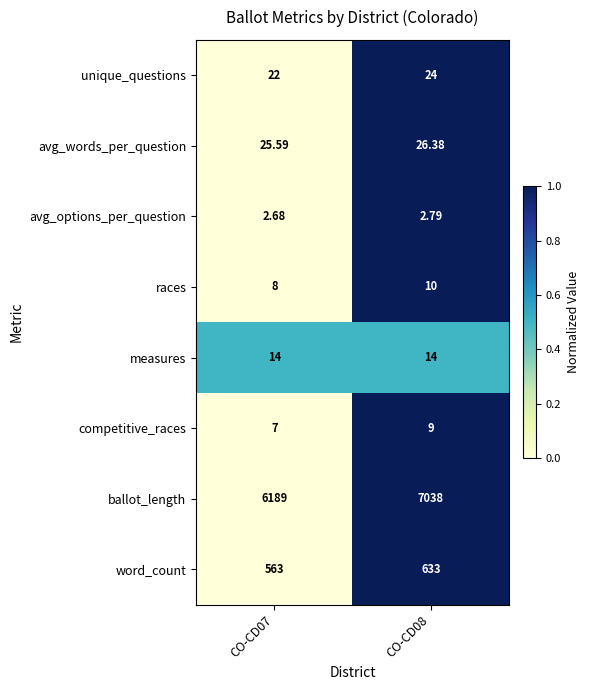

Is the value of word_count at CO-CD07 greater than the value of ballot_length at CO-CD08?

No